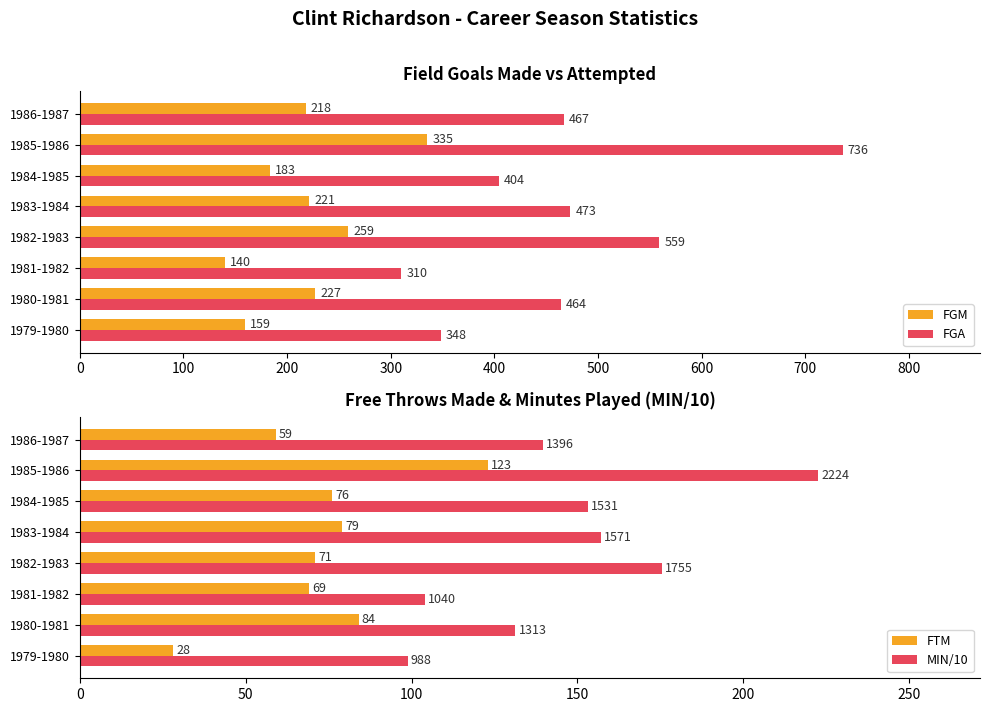

How many FGM values are between 183 and 259?

5